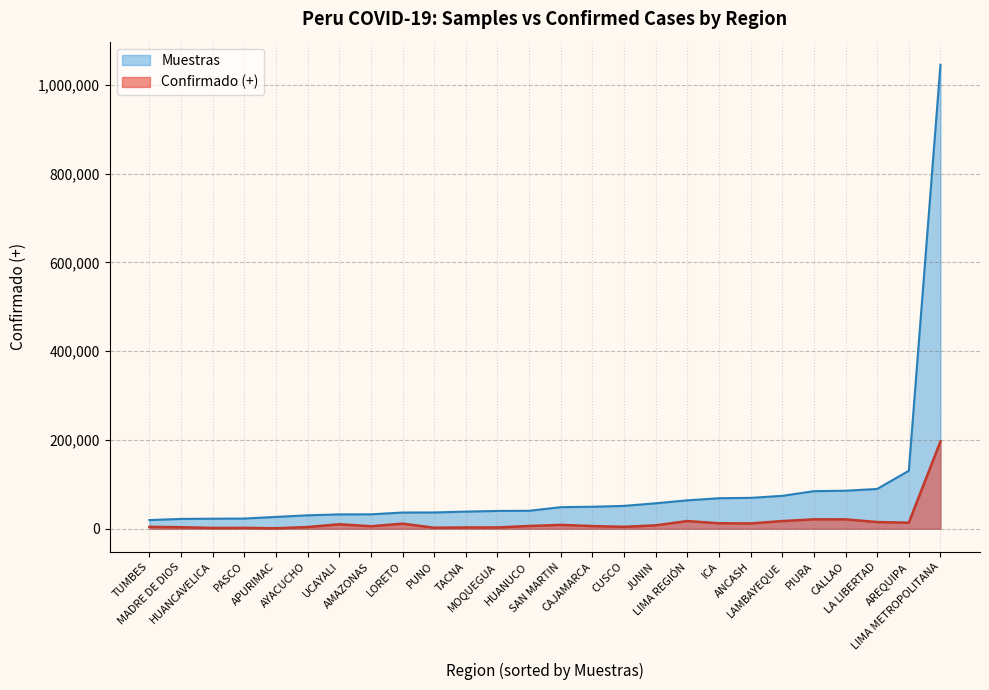

What is the sum of all Muestras values?

2318254